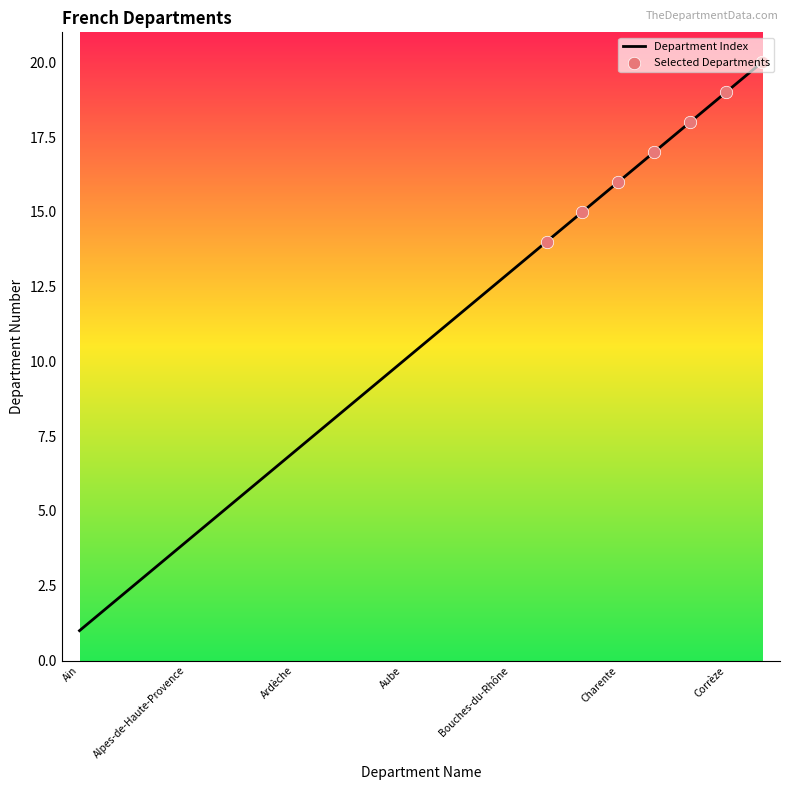

What is the maximum value shown in the chart?

20